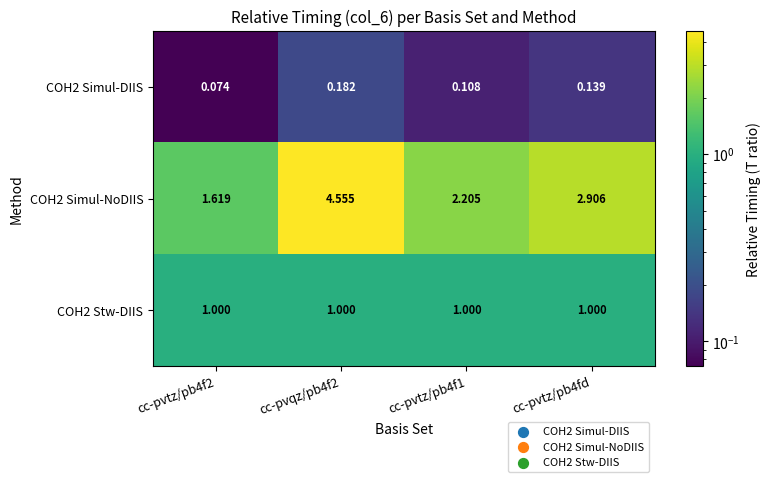

Which category has the lowest value across all series?

cc-pvtz/pb4f2